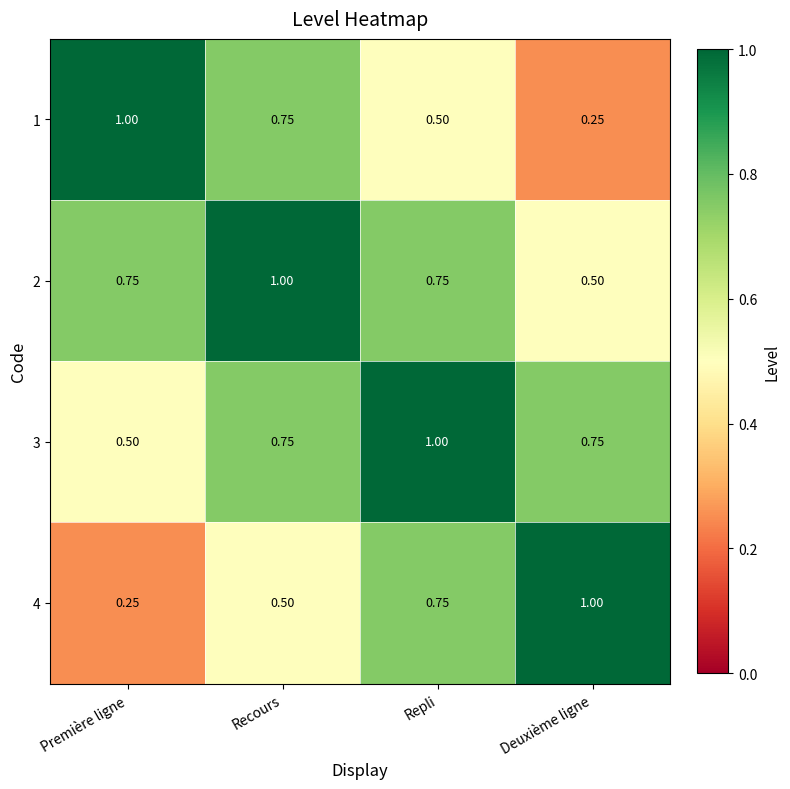

List the labels in order of 1 value, largest first.

Première ligne, Recours, Repli, Deuxième ligne